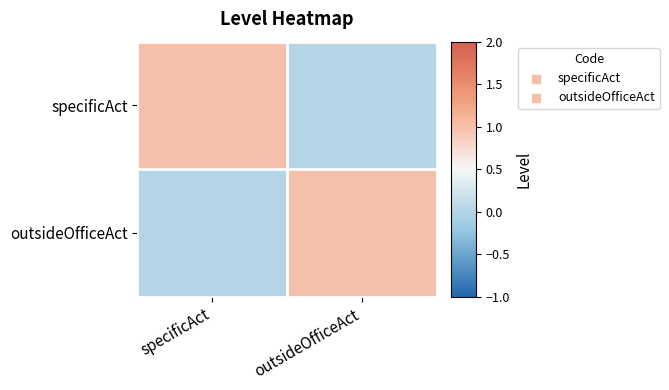

Reading right to left, transcribe all the data shown in this chart.

specificAct: outsideOfficeAct=0	specificAct=1
outsideOfficeAct: outsideOfficeAct=1	specificAct=0